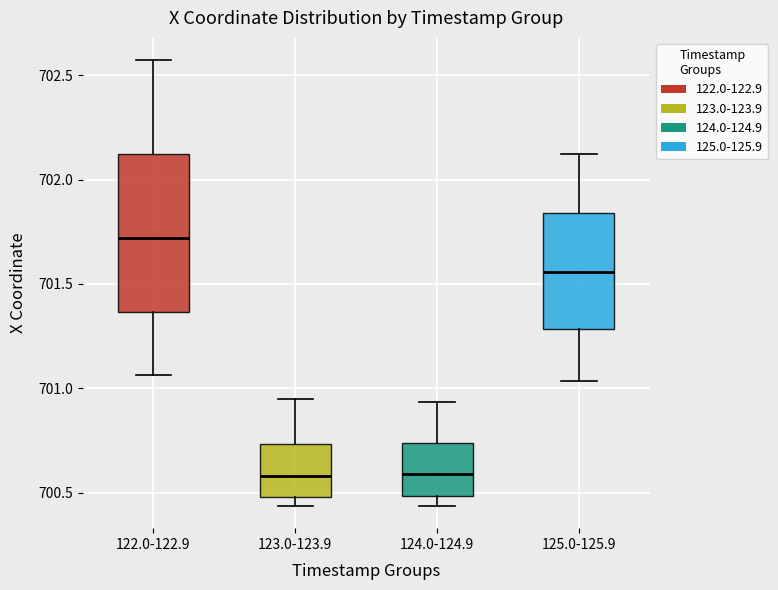

Comparing the boxes themselves (not the whiskers), which one is the tallest?

122.0-122.9